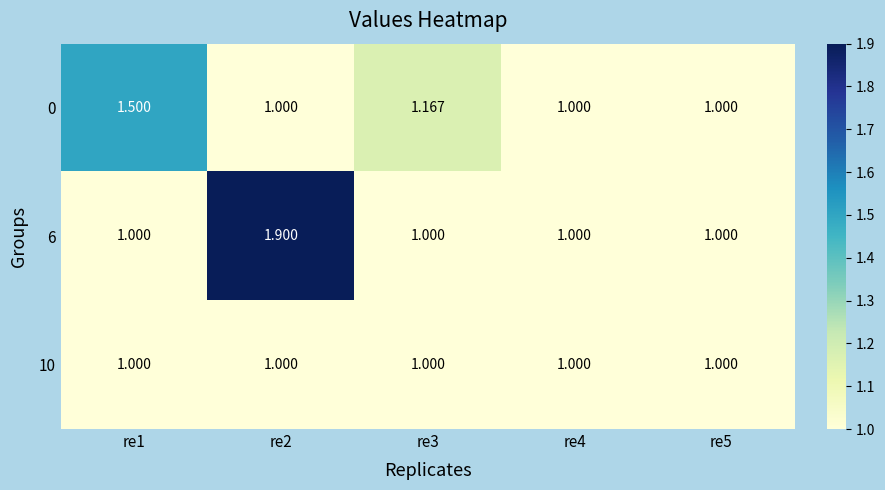

What is the smallest value displayed?

1.0